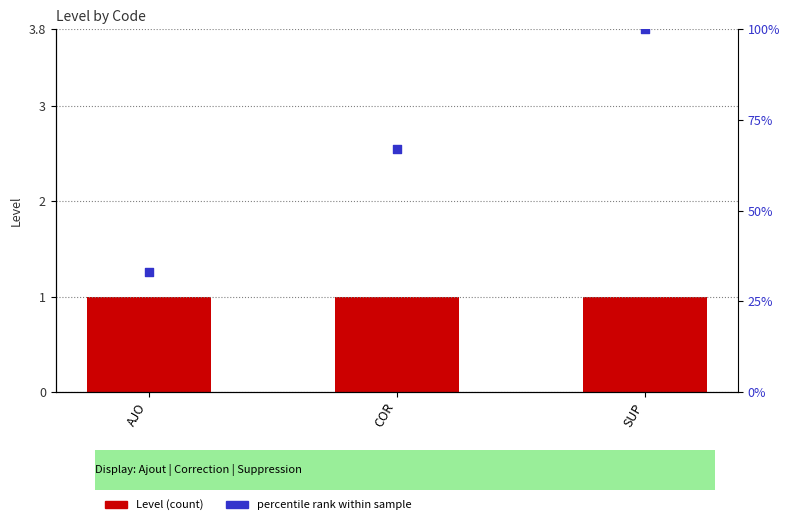

At which category is the sum across all series the highest?

SUP